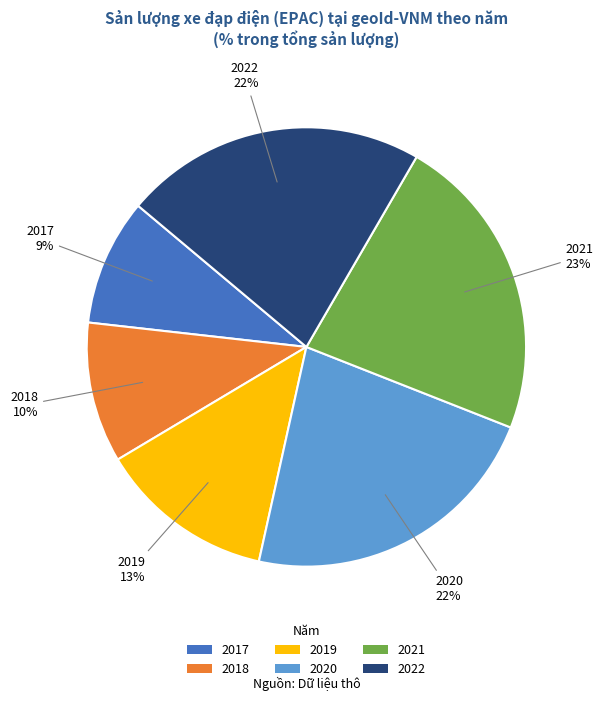

What is the ratio of the value at 2019 to the value at 2017?

1.4